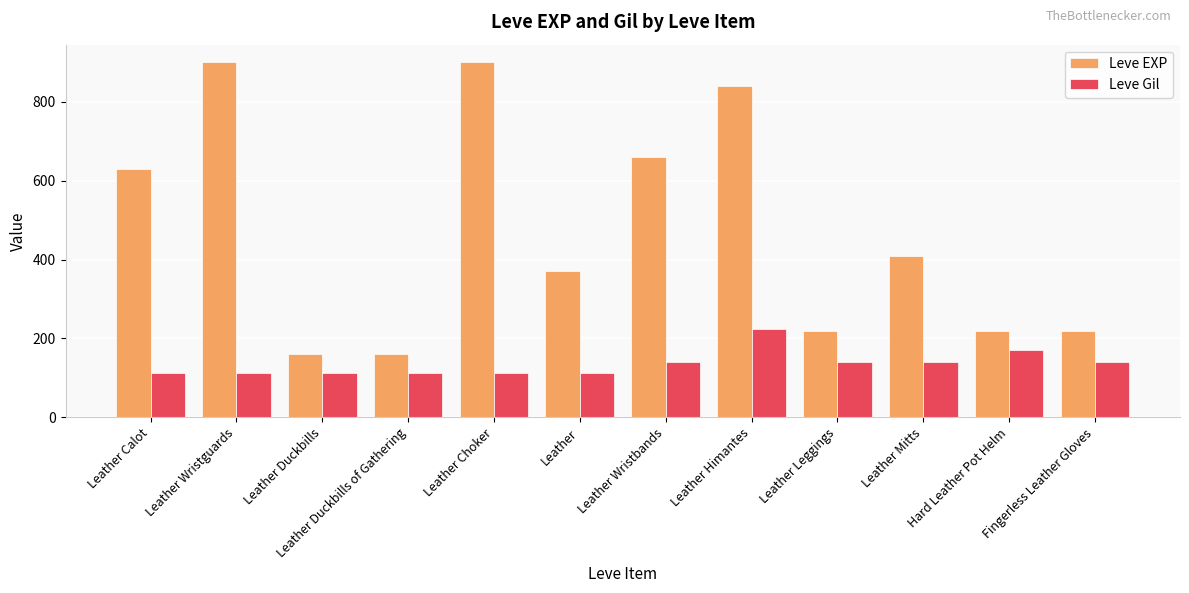

What is the value of the Leve Gil bar at the 12th from the left?

140